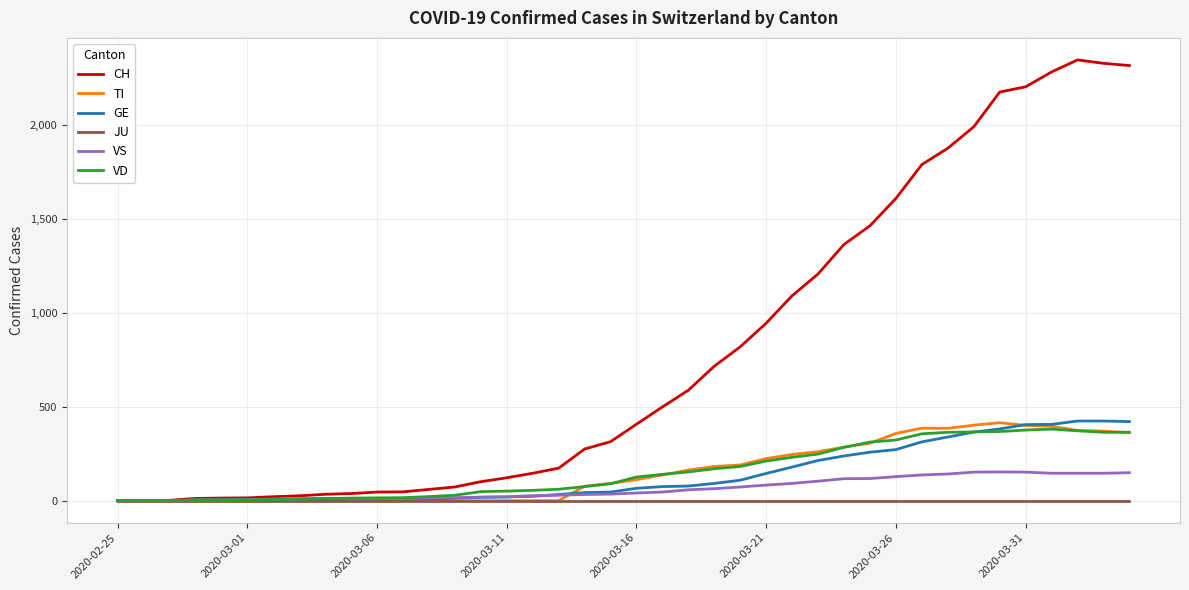

Does the chart have visible grid lines?

Yes